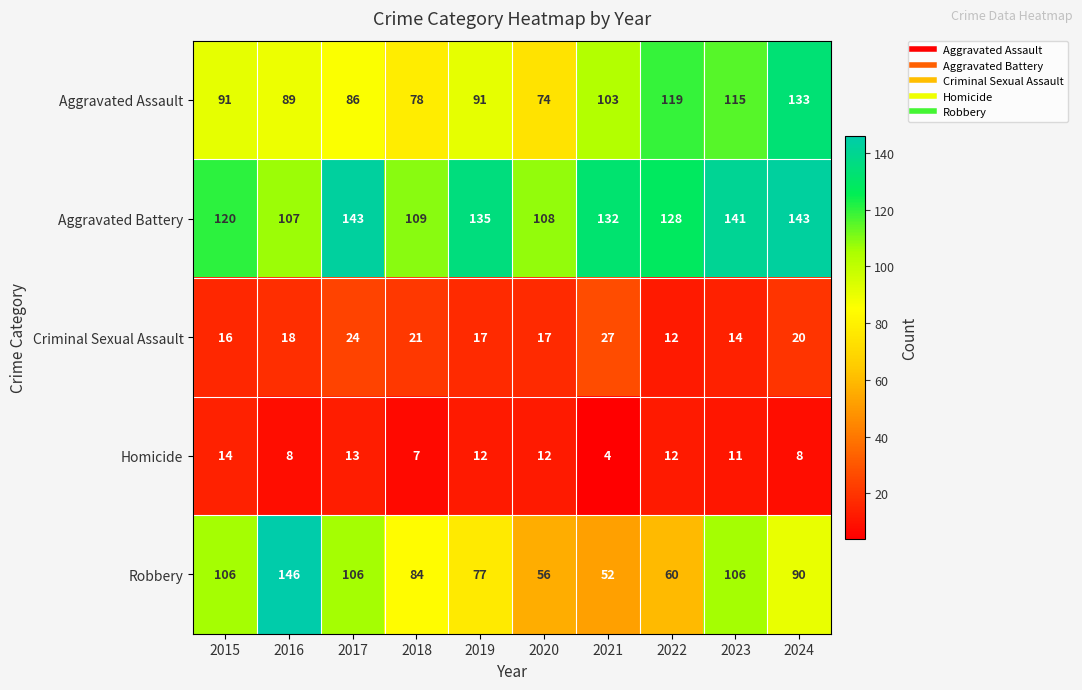

What is the average value of the Aggravated Assault series?

98